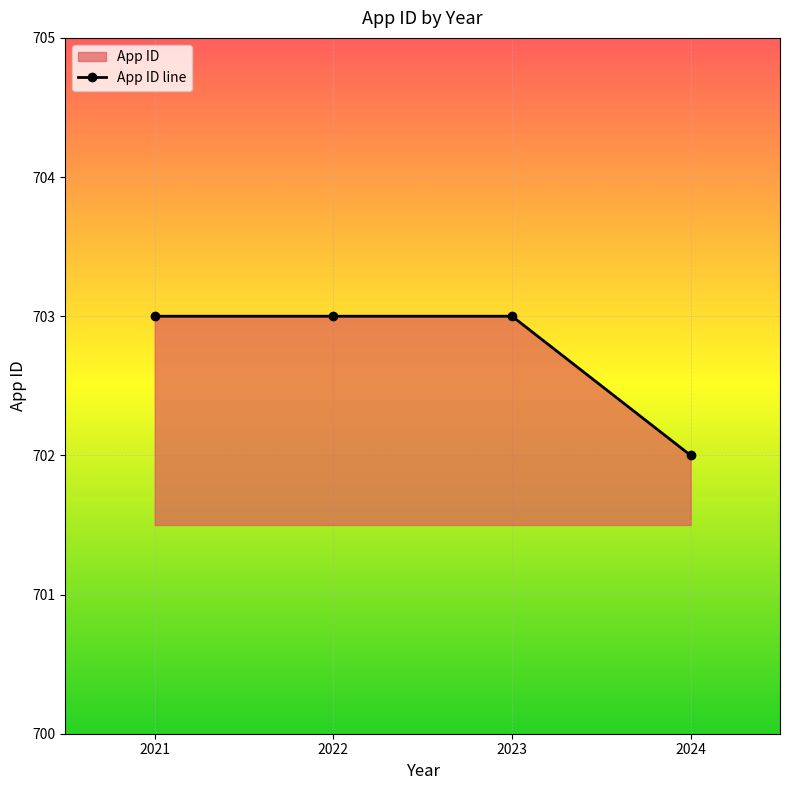

Reading left to right, transcribe all the data shown in this chart.

703	703	703	702